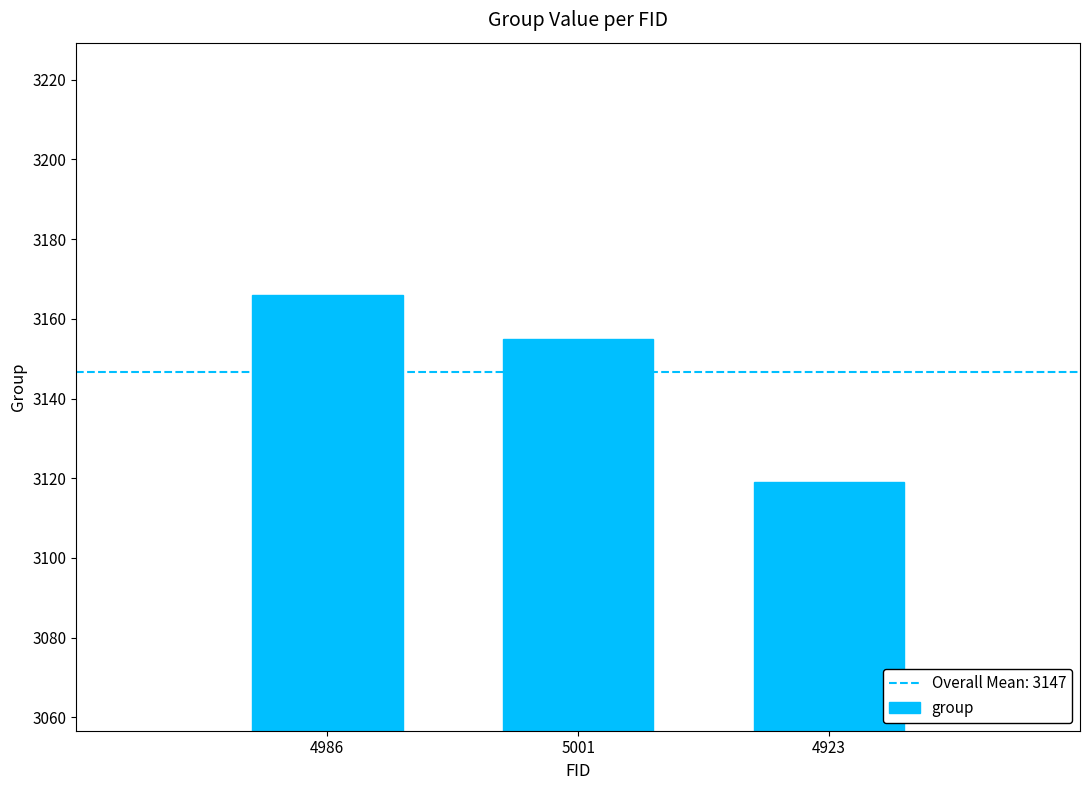

Are the bars grouped side by side (vs. stacked)?

No